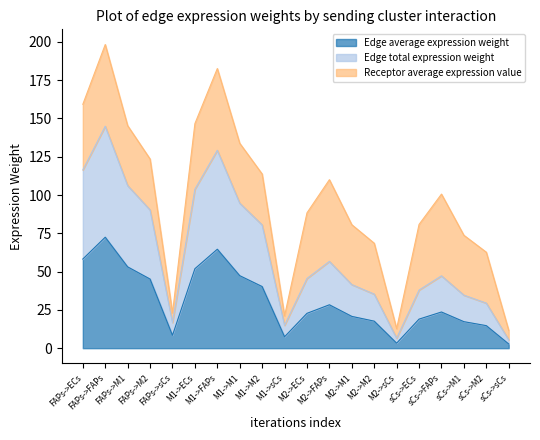

List the labels in order of Edge average expression weight value, largest first.

FAPs->FAPs, M1->FAPs, FAPs->ECs, FAPs->M1, M1->ECs, M1->M1, FAPs->M2, M1->M2, M2->FAPs, sCs->FAPs, M2->ECs, M2->M1, sCs->ECs, M2->M2, sCs->M1, sCs->M2, FAPs->sCs, M1->sCs, M2->sCs, sCs->sCs